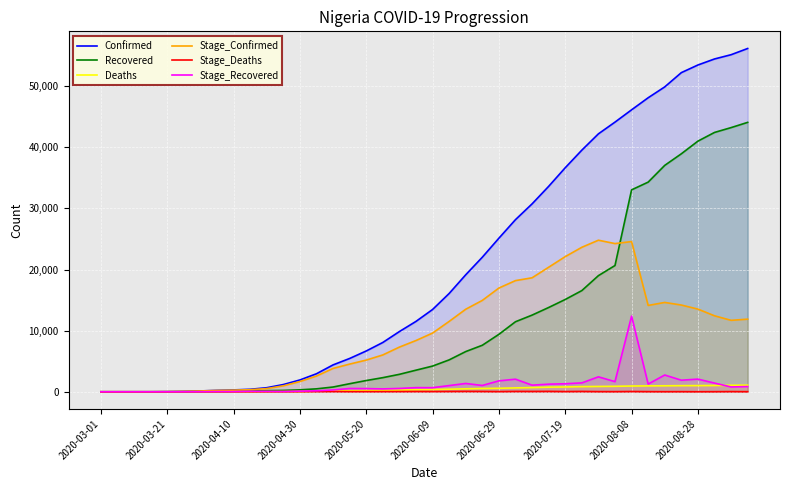

Which series has the largest total across all categories?

Confirmed